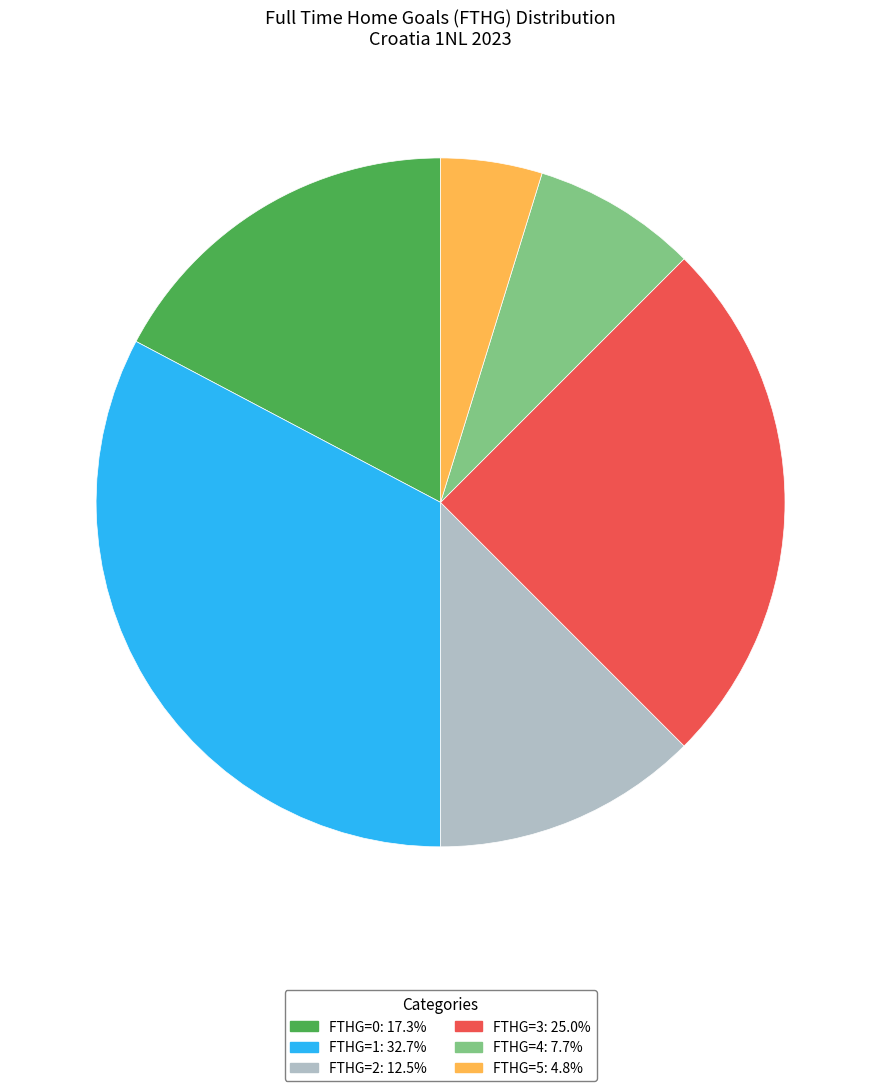

Is there a majority slice in this chart?

No